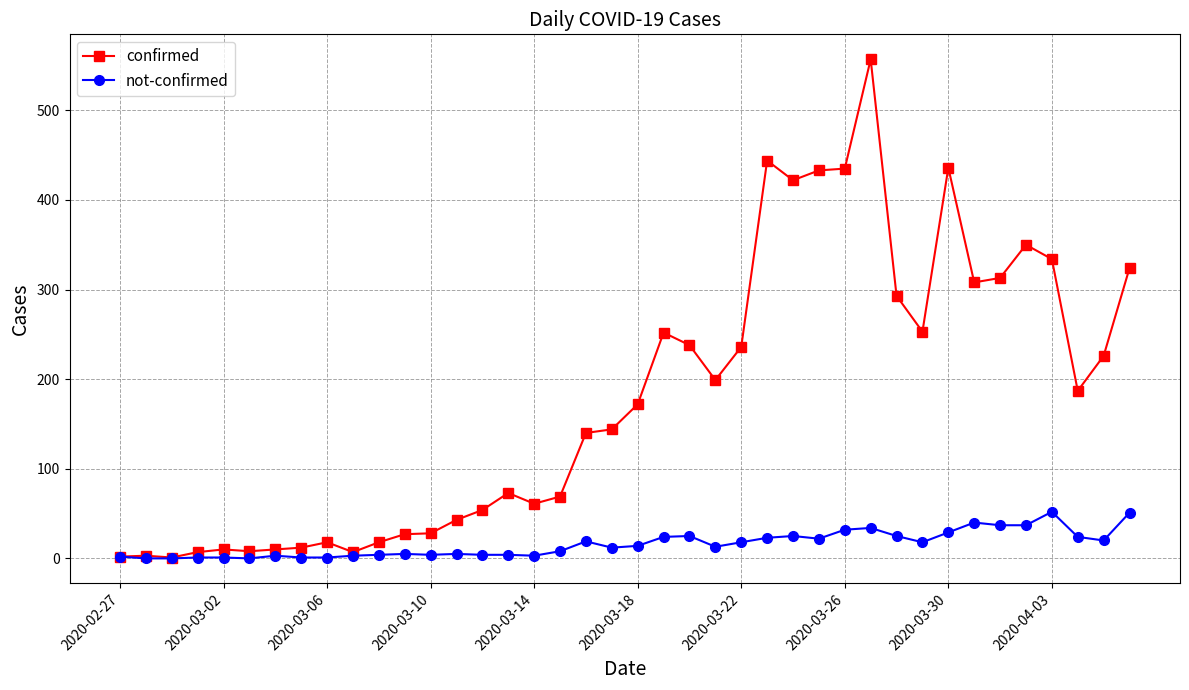

How many data points does each series have?

40